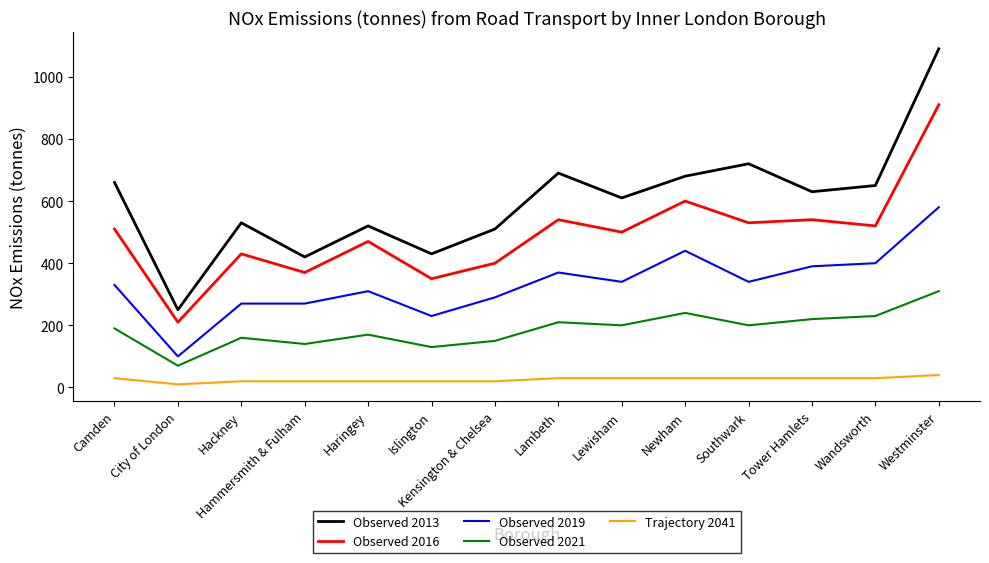

Reading left to right, extract all data points from this chart.

Observed 2013: 660	250	530	420	520	430	510	690	610	680	720	630	650	1090
Observed 2016: 510	210	430	370	470	350	400	540	500	600	530	540	520	910
Observed 2019: 330	100	270	270	310	230	290	370	340	440	340	390	400	580
Observed 2021: 190	70	160	140	170	130	150	210	200	240	200	220	230	310
Trajectory 2041: 30	10	20	20	20	20	20	30	30	30	30	30	30	40